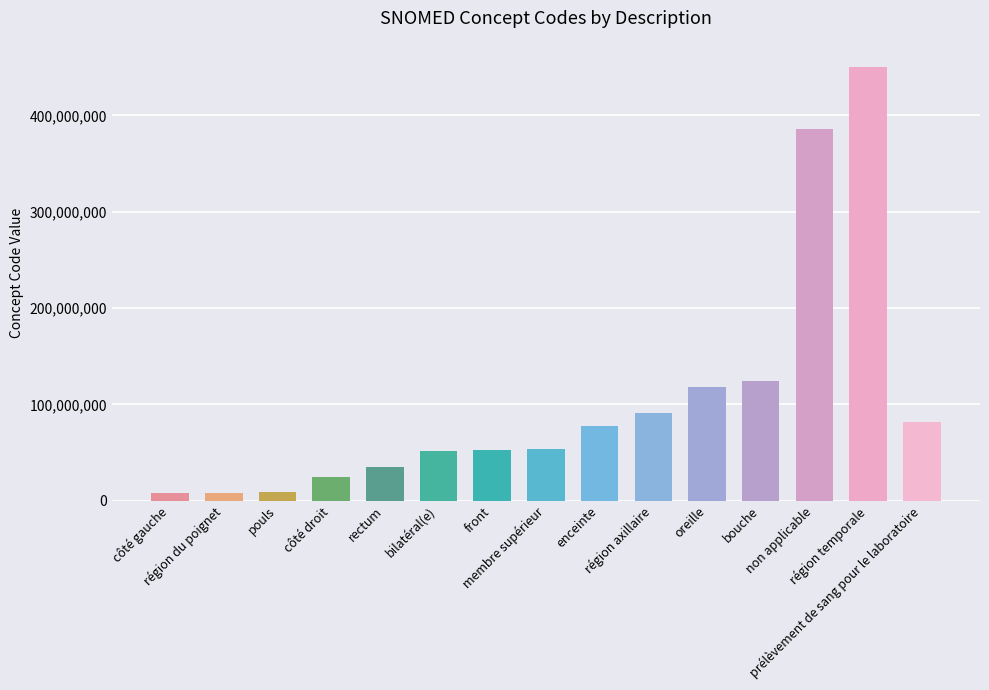

What is the difference between the maximum and minimum values?

442950000